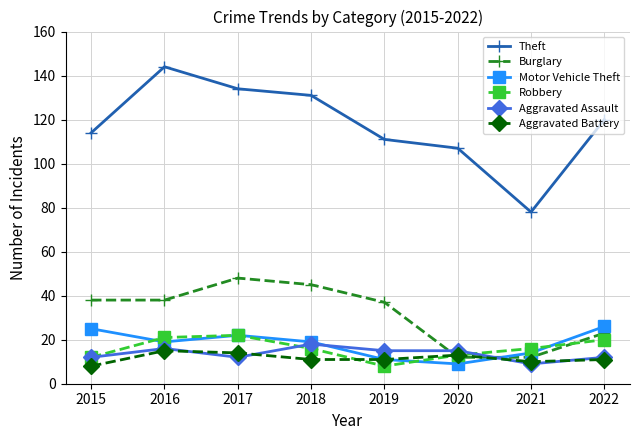

At how many categories does at least one series exceed 37?

8